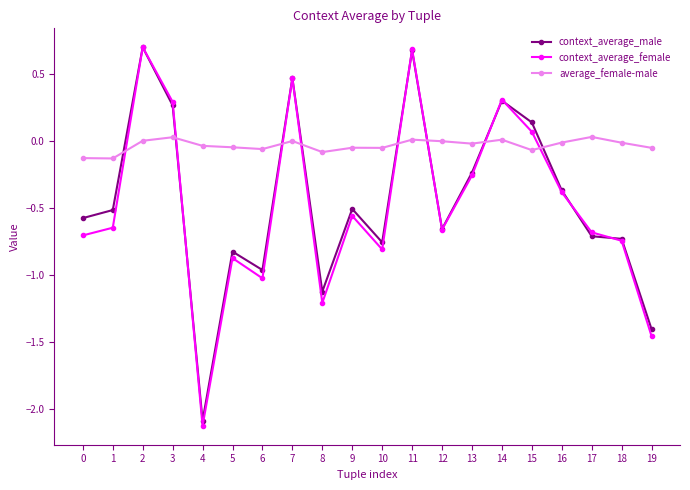

What is the average value of the context_average_male series?

-0.4